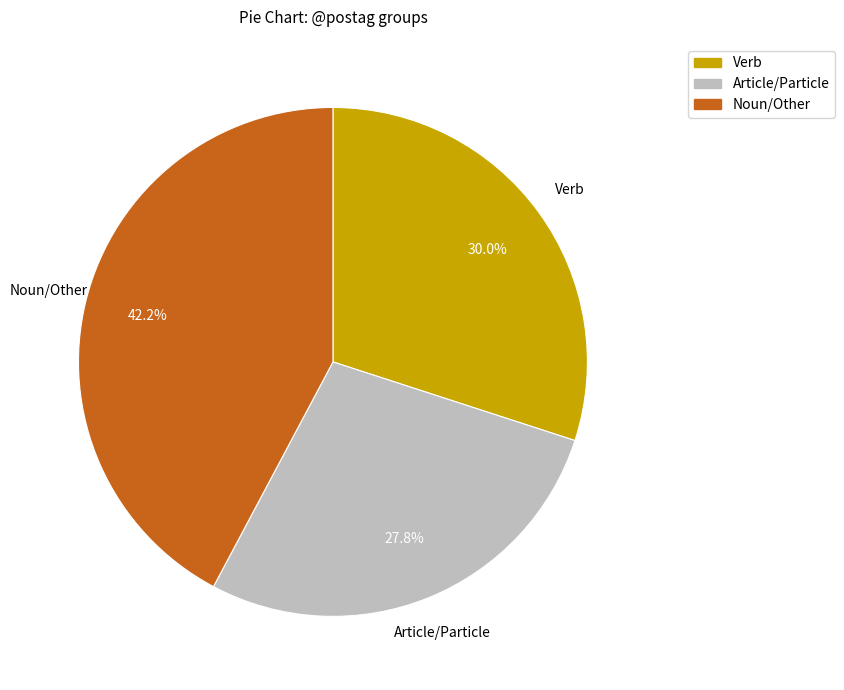

Count the number of slices in the pie.

3